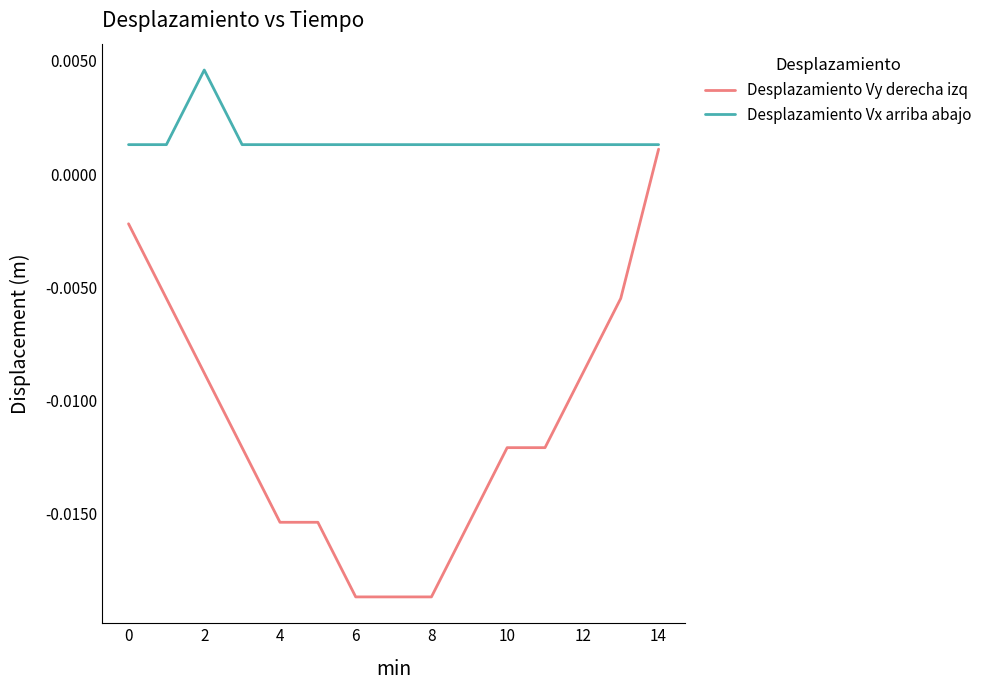

Which series has the largest total across all categories?

Desplazamiento Vx arriba abajo